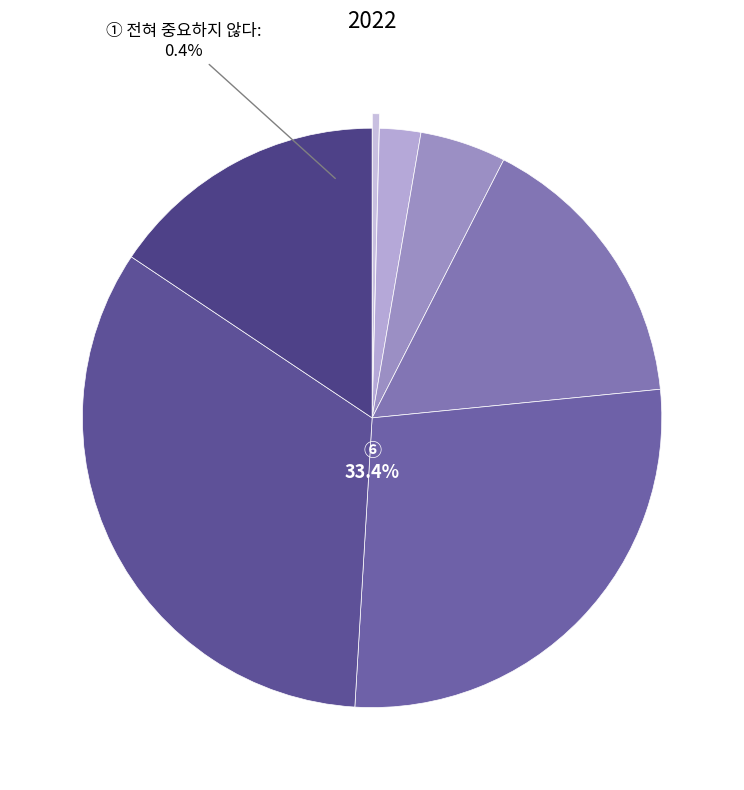

What is the change in value from ① 전혀 중요하지 않다 to ④ 보통?

+15.5